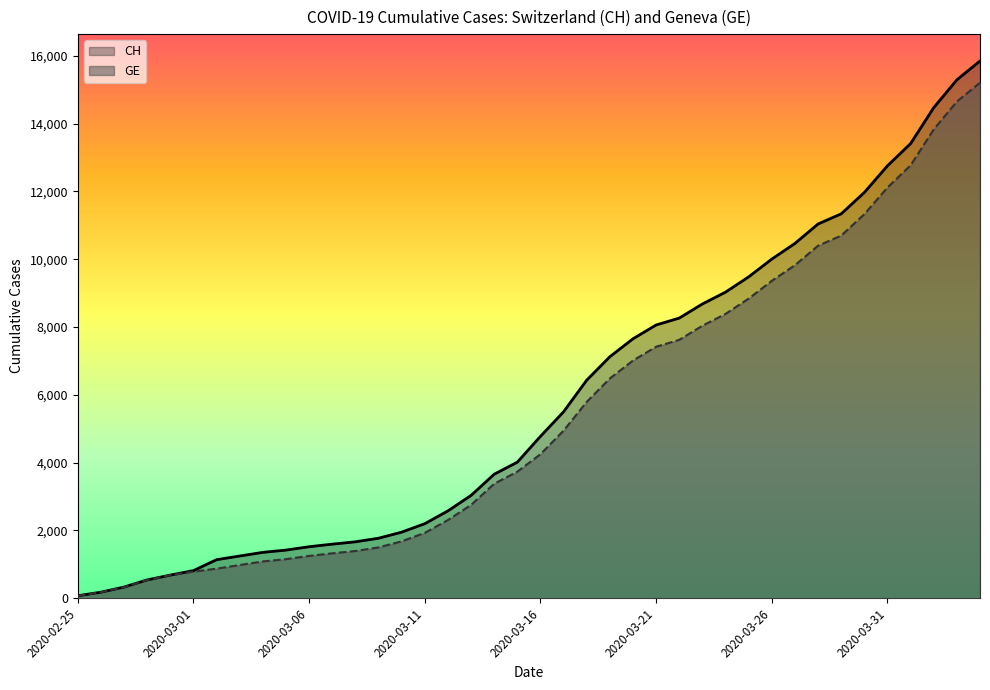

Is it true that GE equals 3817 at 16?

False